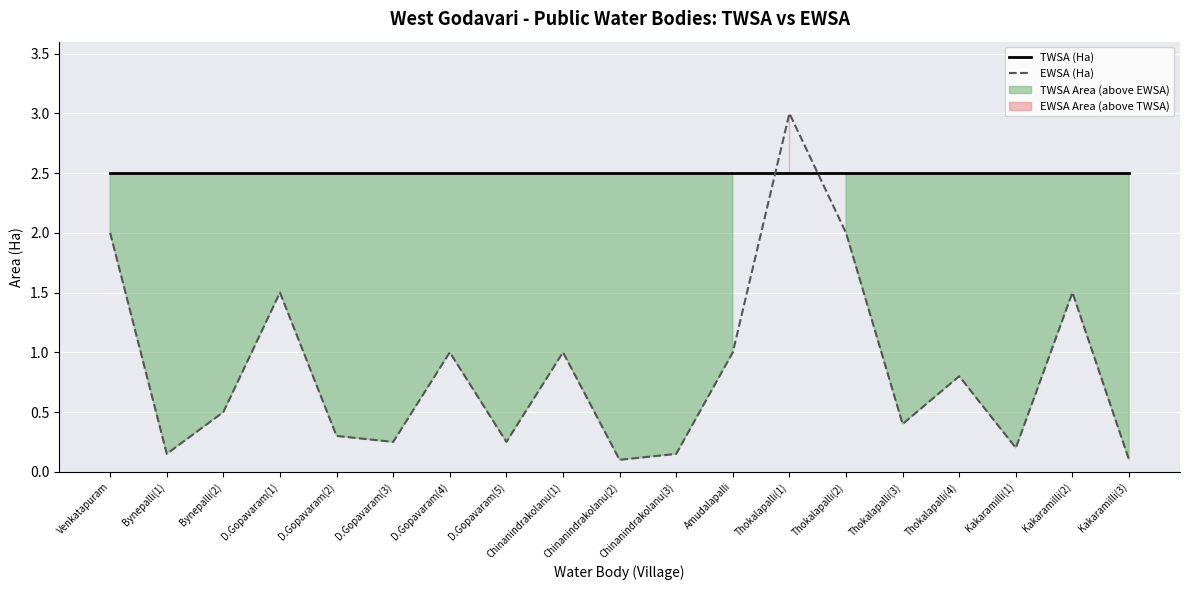

What is the difference between the highest and lowest values at D.Gopavaram(1)?

1.0